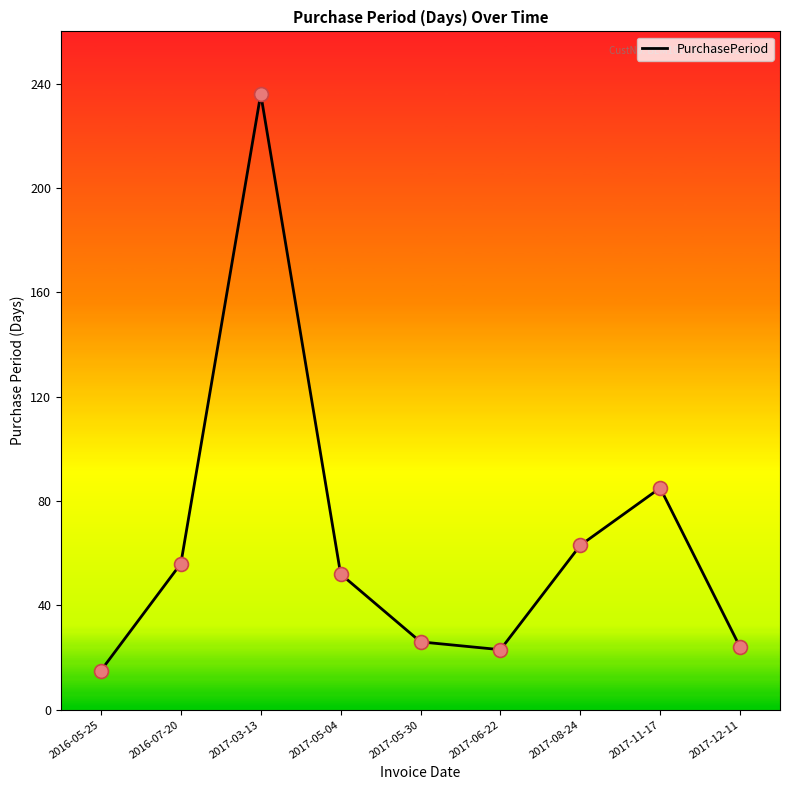

Which has a higher value, 2017-11-17 or 2017-06-22?

2017-11-17